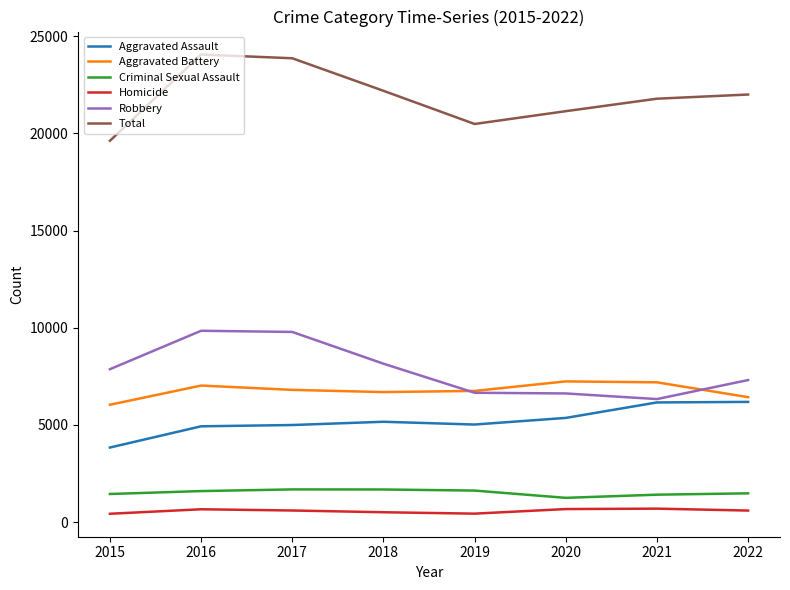

What is the minimum value shown in the chart?

430